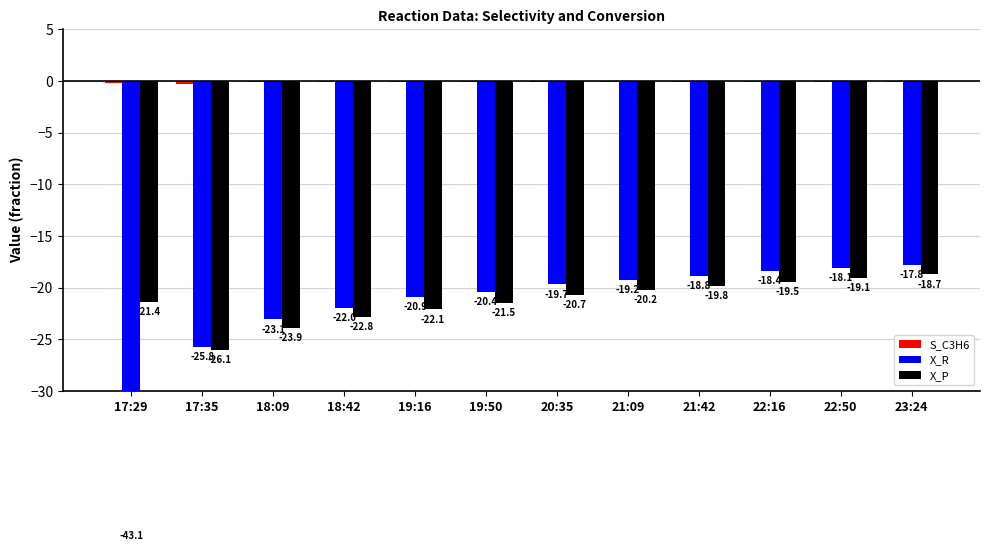

What is the difference between the maximum and second lowest values in the X_P series?

5.2